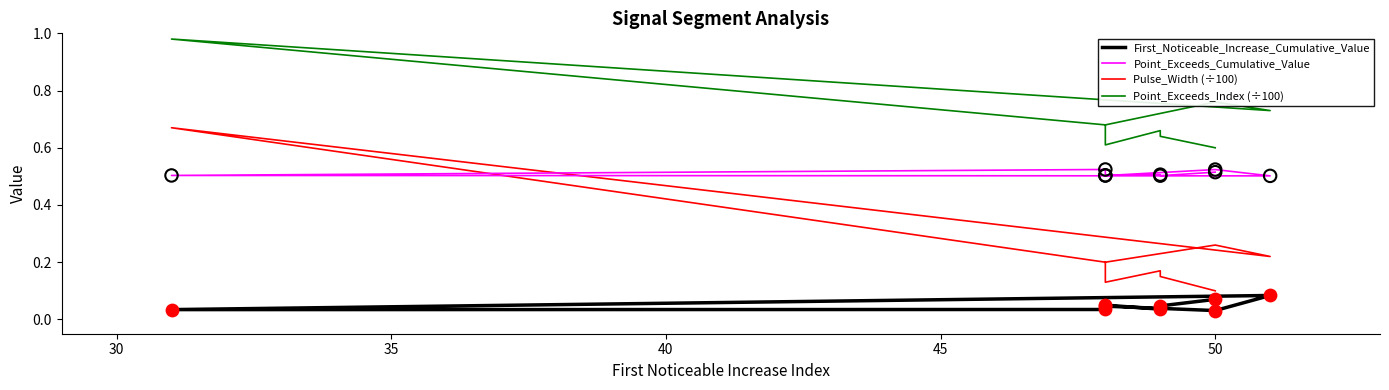

Which series has the widest spread of Y values?

Pulse_Width (÷100)